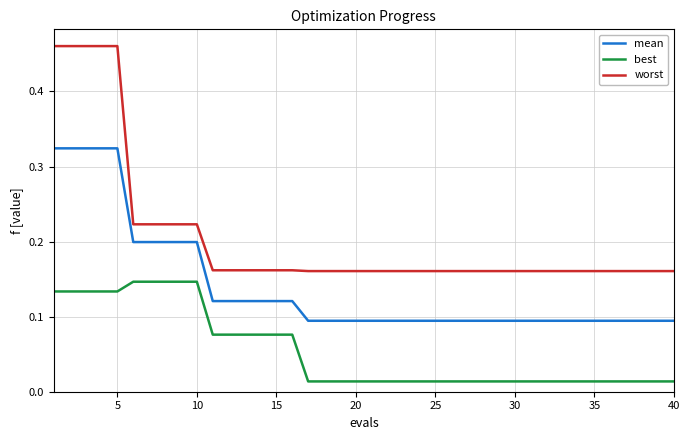

List the series in order of their overall mean, highest first.

worst, mean, best